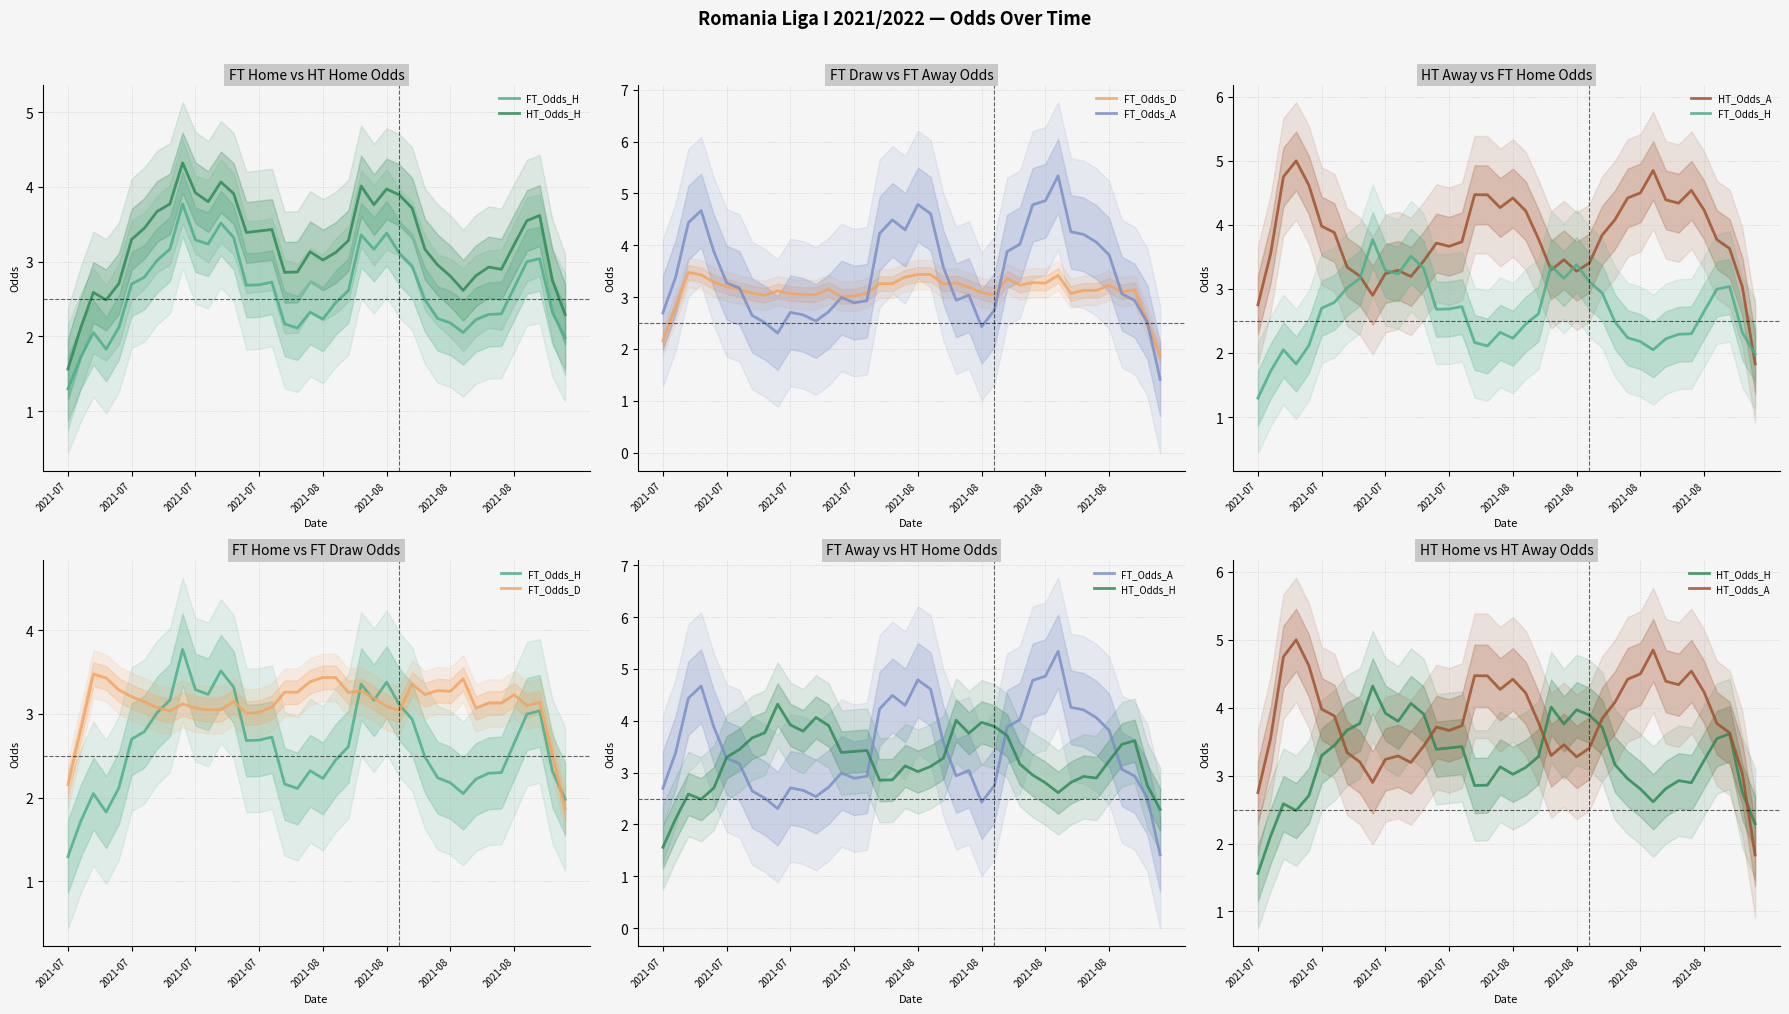

In HT_Odds_A, how many points are lower than both neighbors (excluding endpoints)?

7